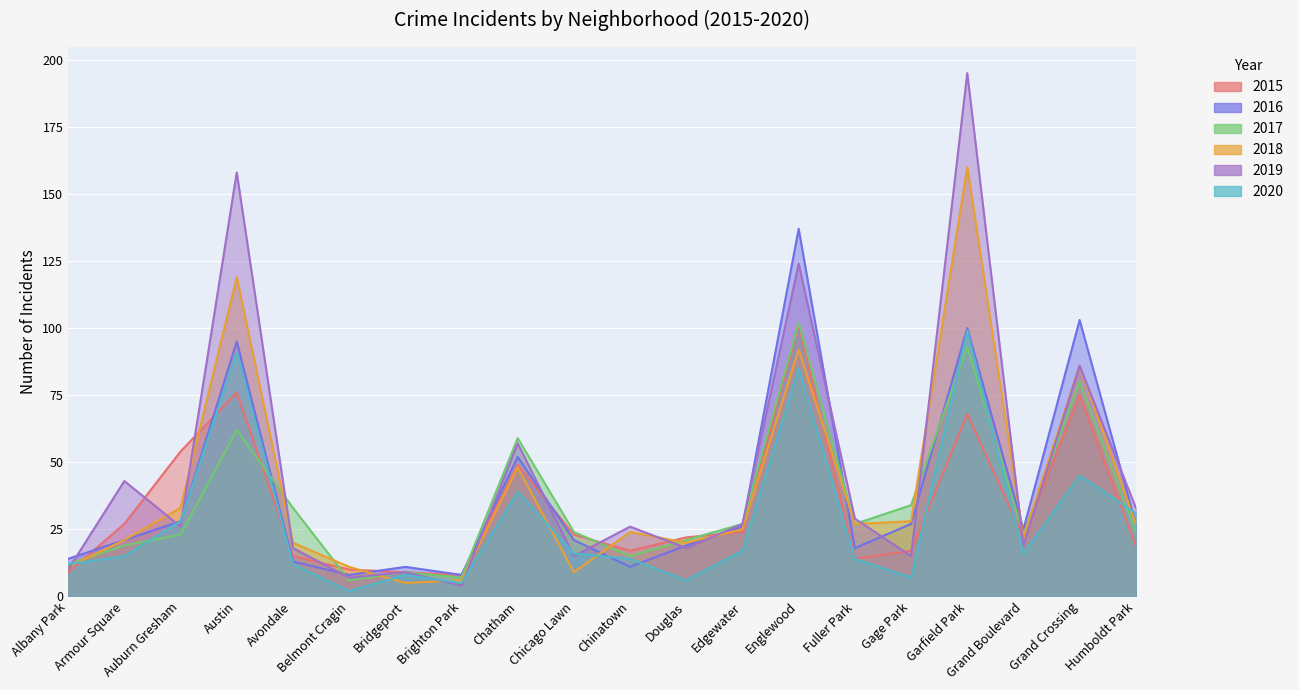

How many lines are shown in the chart?

6